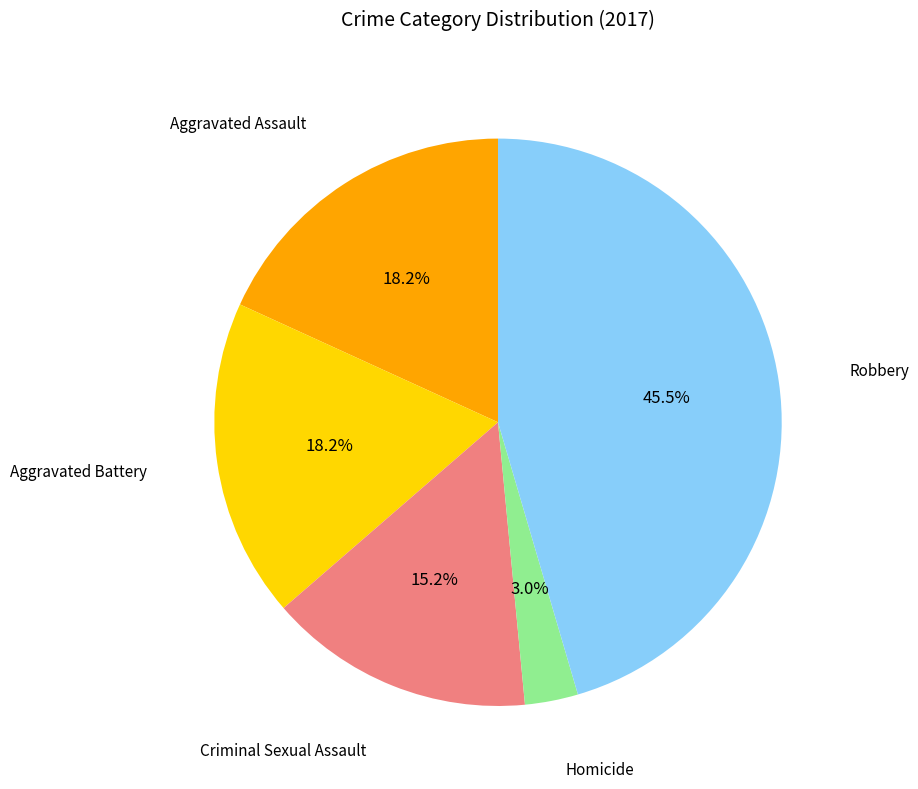

Is there a majority slice in this chart?

No